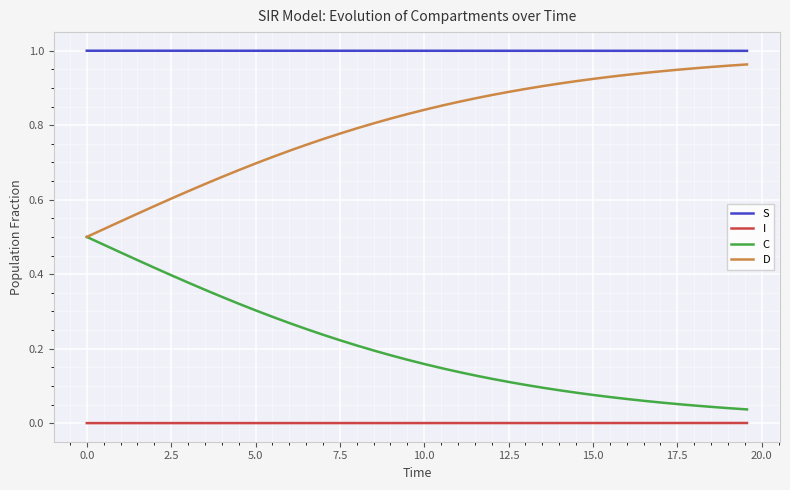

Which series has the largest total across all categories?

S